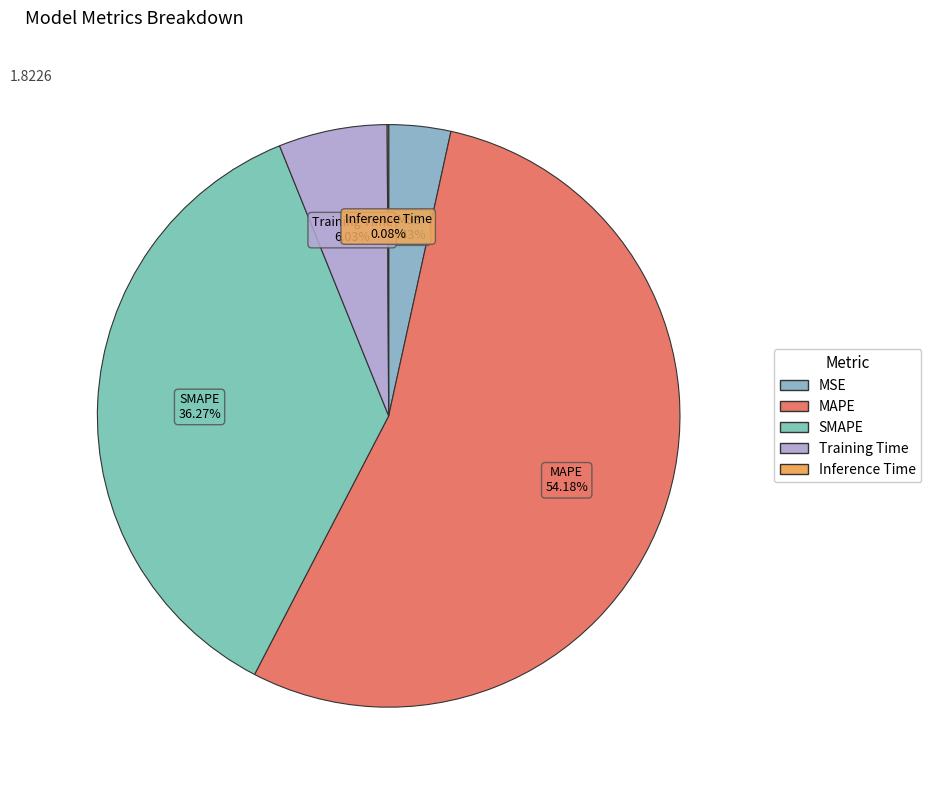

Which category has the biggest portion of the pie?

MAPE